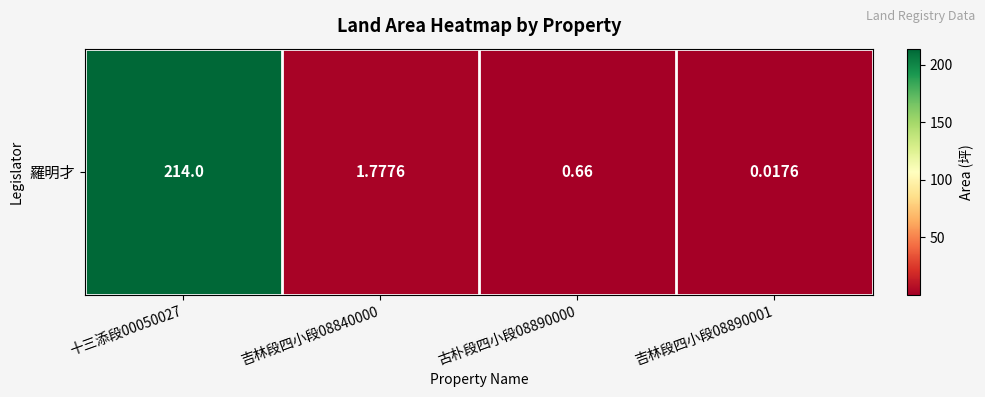

What is the change in value from 吉林段四小段08840000 to 古朴段四小段08890000?

-1.1